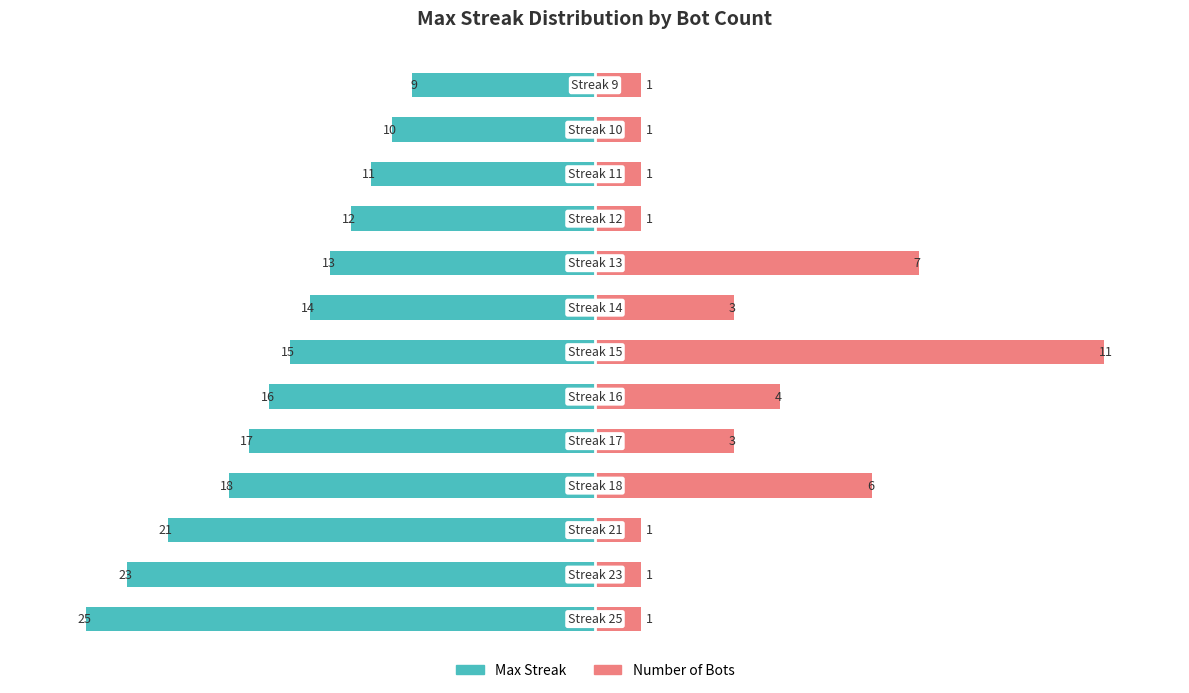

Which series changed the most between 5 and 6?

Number of Bots